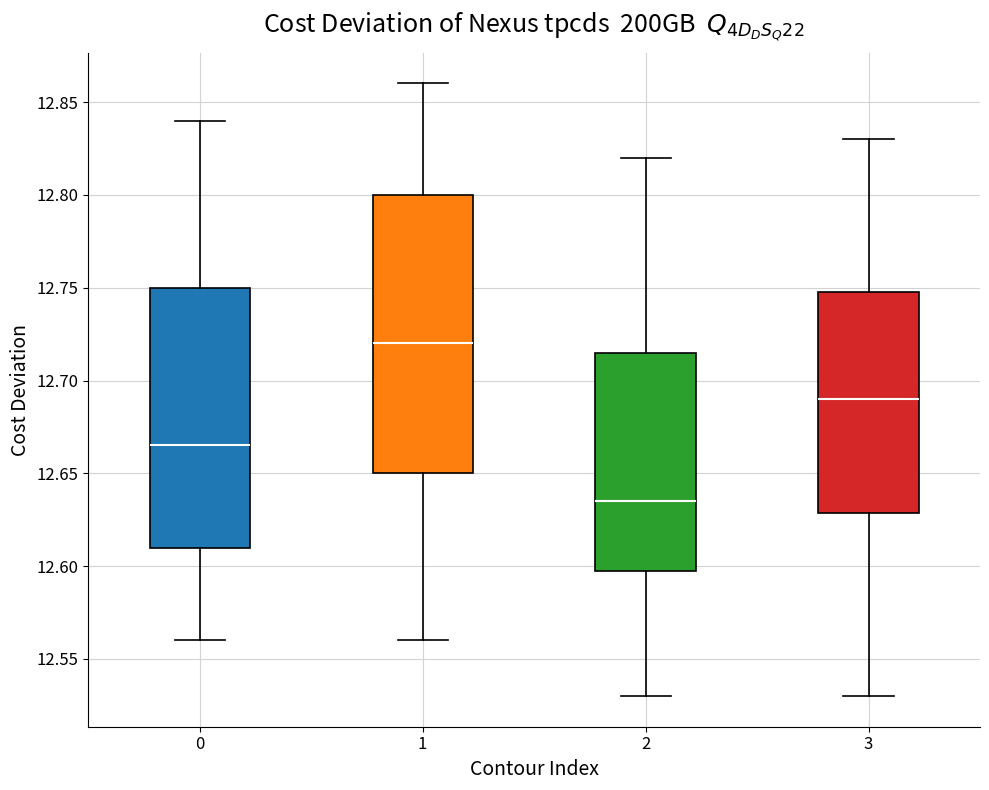

Reading left to right, transcribe this box plot: for each box, give where its median line is, the range the box spans, and where its two whiskers end, as read against the y-axis. The values are not printed on the chart, so give them approximately, as read against the axis.

0: median 12.665, box 12.610 to 12.750, whiskers 12.560 to 12.840
1: median 12.720, box 12.650 to 12.800, whiskers 12.560 to 12.860
2: median 12.635, box 12.600 to 12.715, whiskers 12.530 to 12.820
3: median 12.690, box 12.630 to 12.750, whiskers 12.530 to 12.830